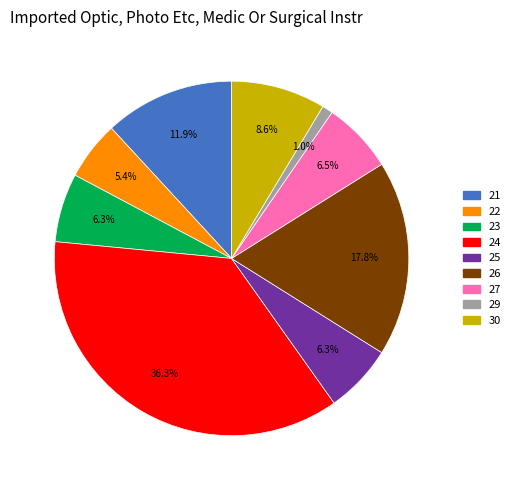

Does any single category account for the majority?

No